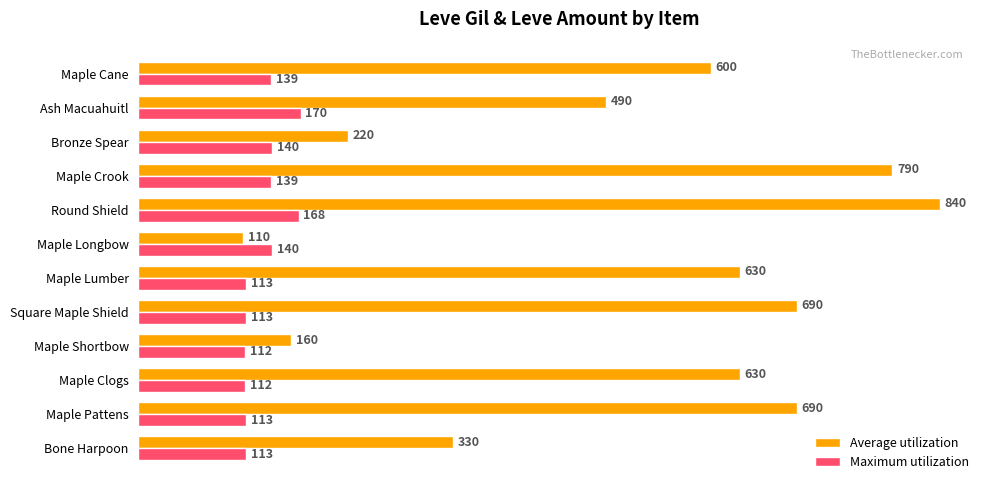

List the series in order of their overall mean, lowest first.

Maximum utilization, Average utilization